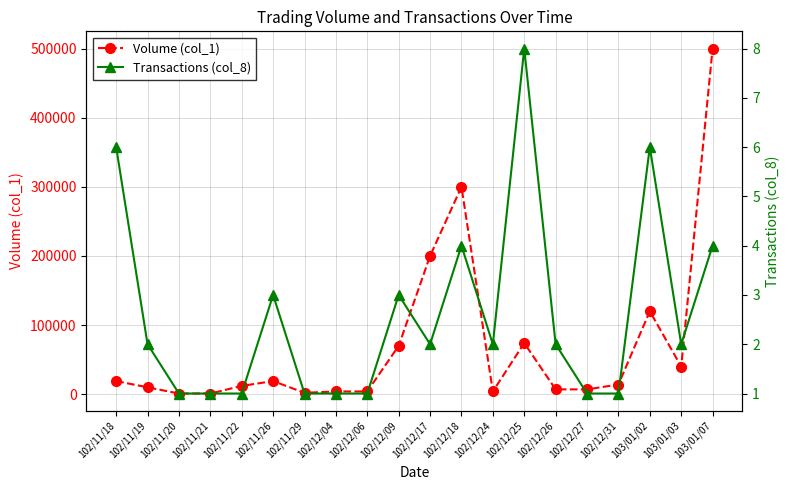

True or false: Volume (col_1) has more than 1 interior local peaks.

True